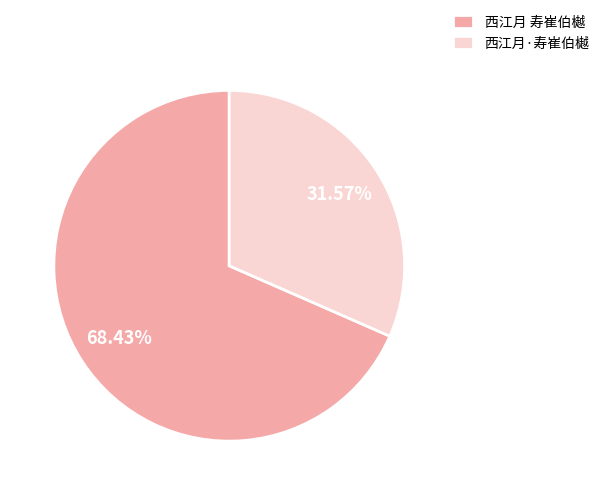

What is the total percentage of 西江月 寿崔伯樾 and 西江月·寿崔伯樾?

100.0%